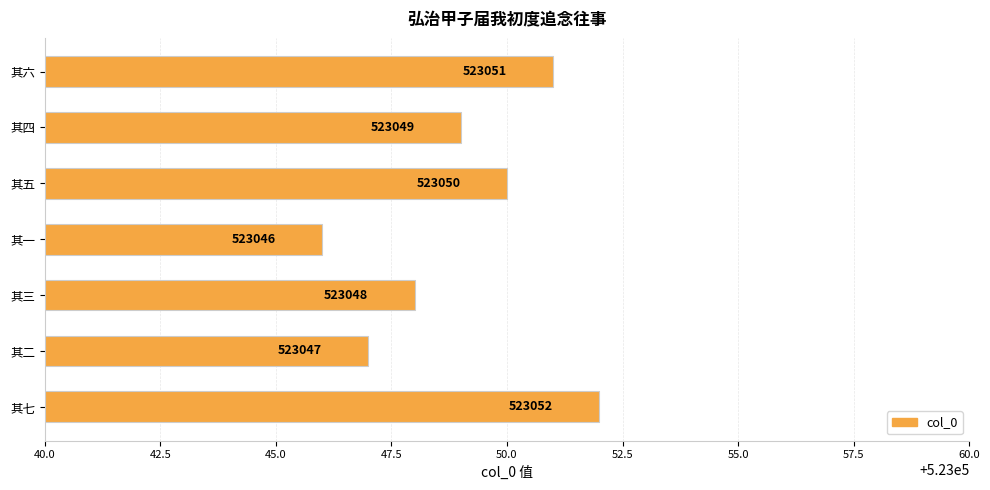

Where is the data nearest to the value 523049?

其四